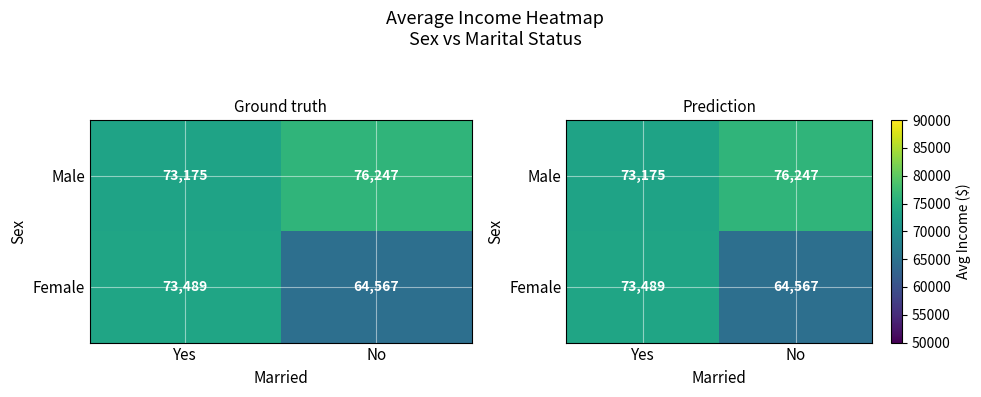

What is the smallest value displayed?

64567.0